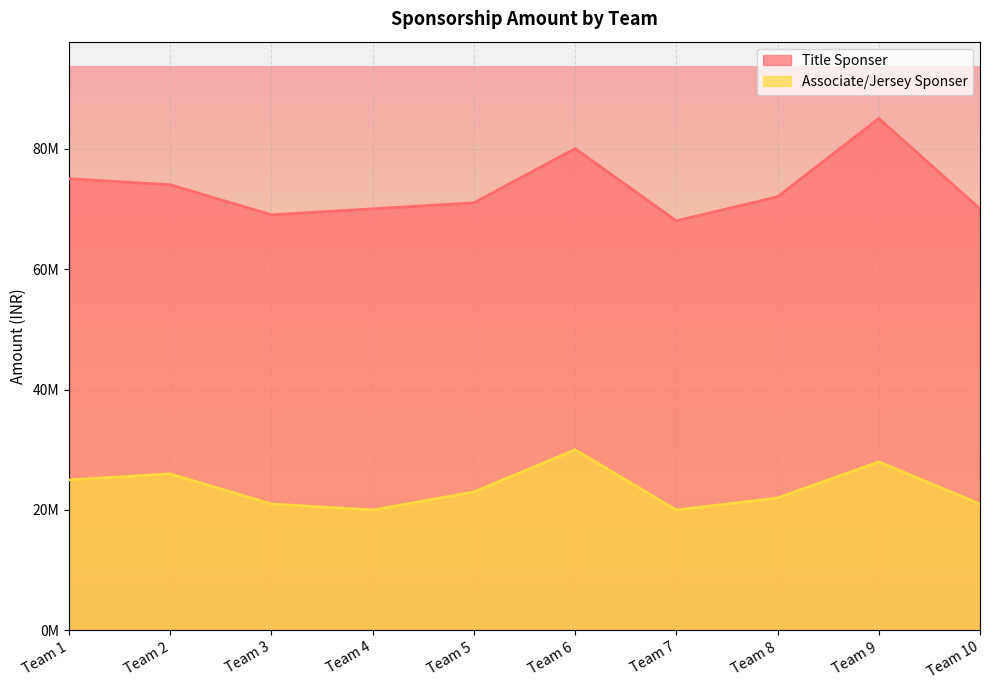

How many lines are shown in the chart?

2